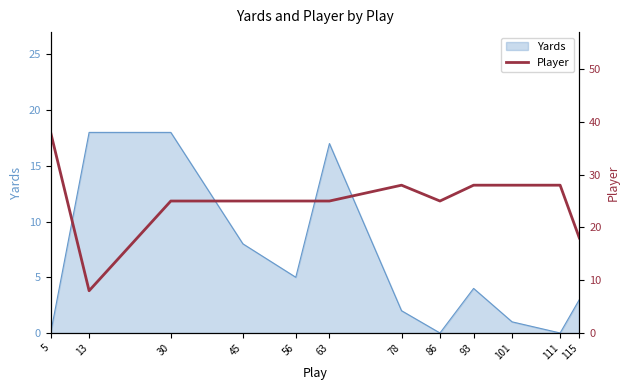

The chart shows a value of 25 at 63. True or false?

True